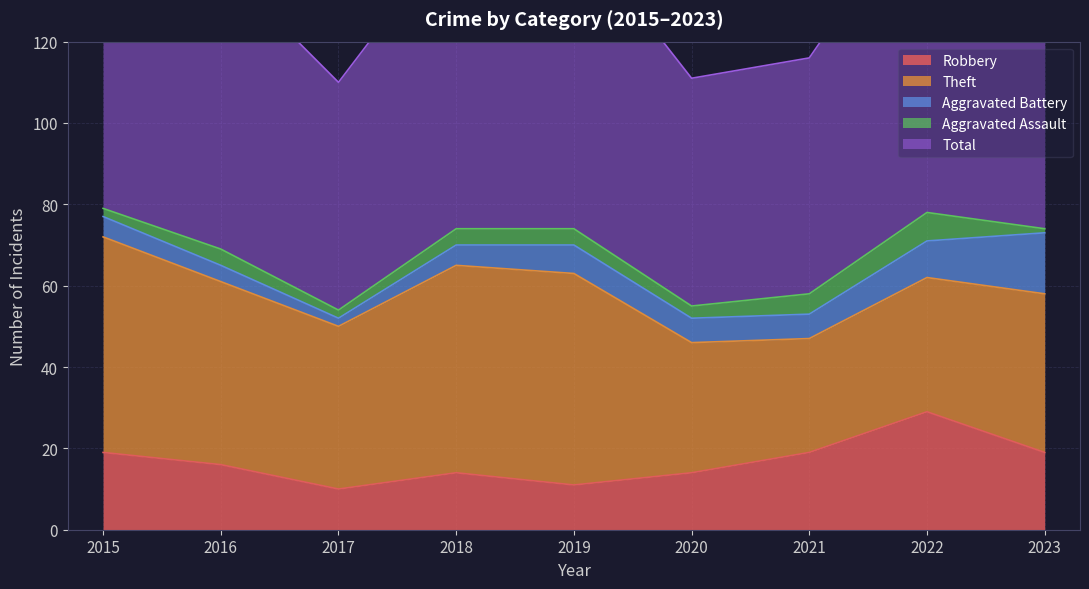

Where is the first local maximum for Robbery?

2018